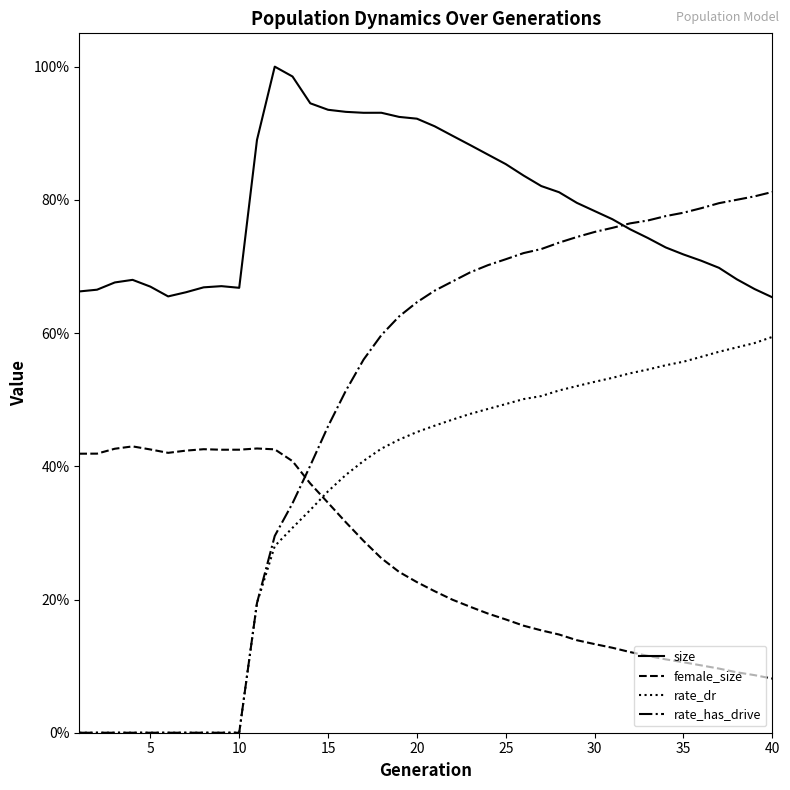

Rank the series by their average value, from highest to lowest.

size, rate_has_drive, rate_dr, female_size